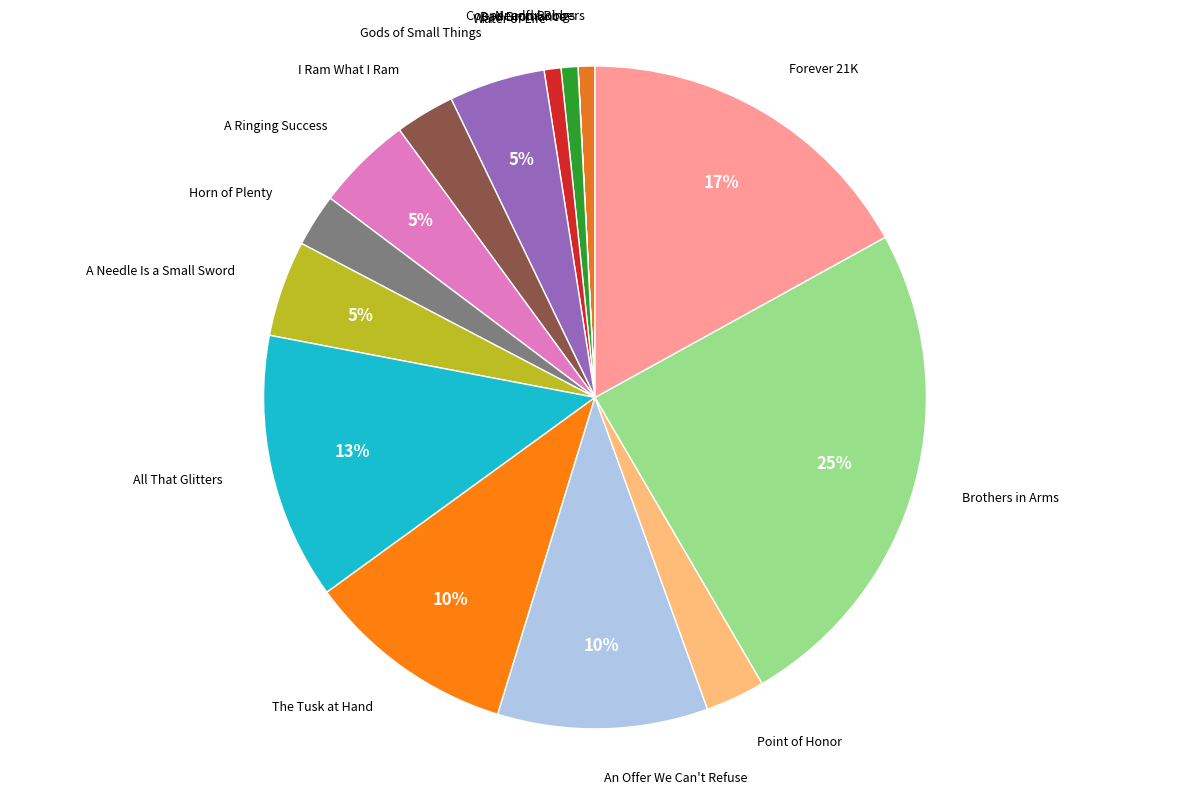

How many slices are in this pie chart?

15